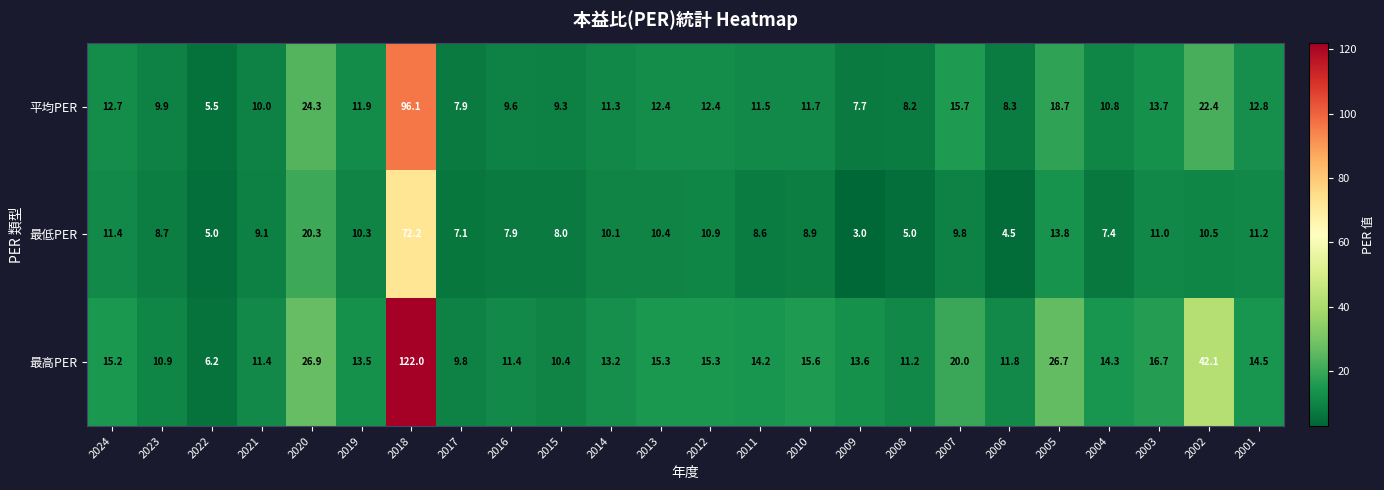

What is the smallest value displayed?

3.0